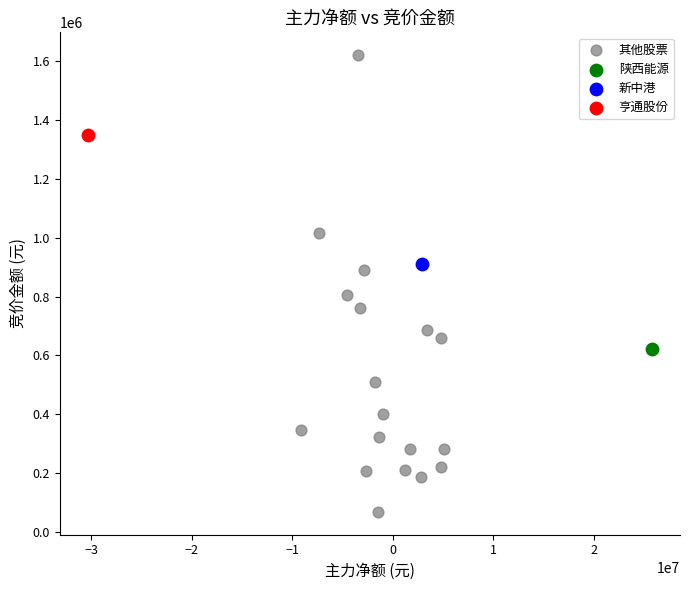

What are all the series names shown in the legend?

其他股票, 陕西能源, 新中港, 亨通股份